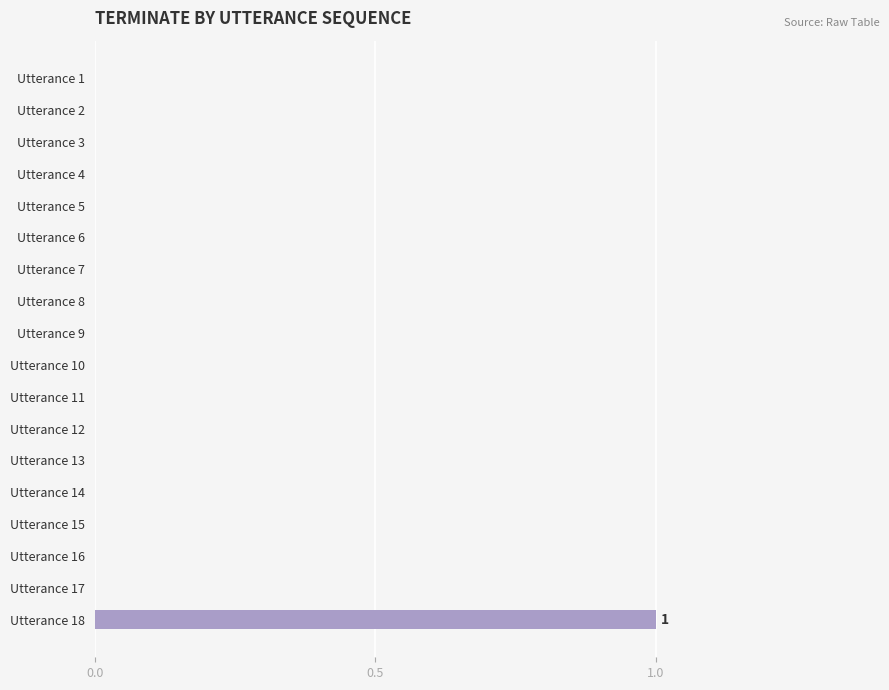

At which category does the chart reach its peak across all series?

Utterance 18